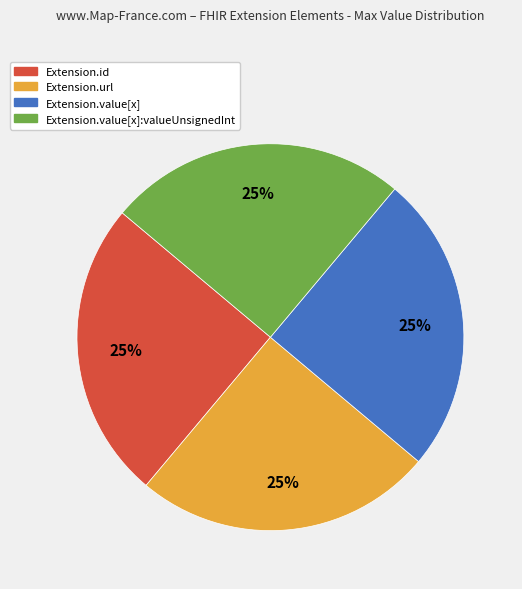

Is there any slice that represents more than half of the pie?

No